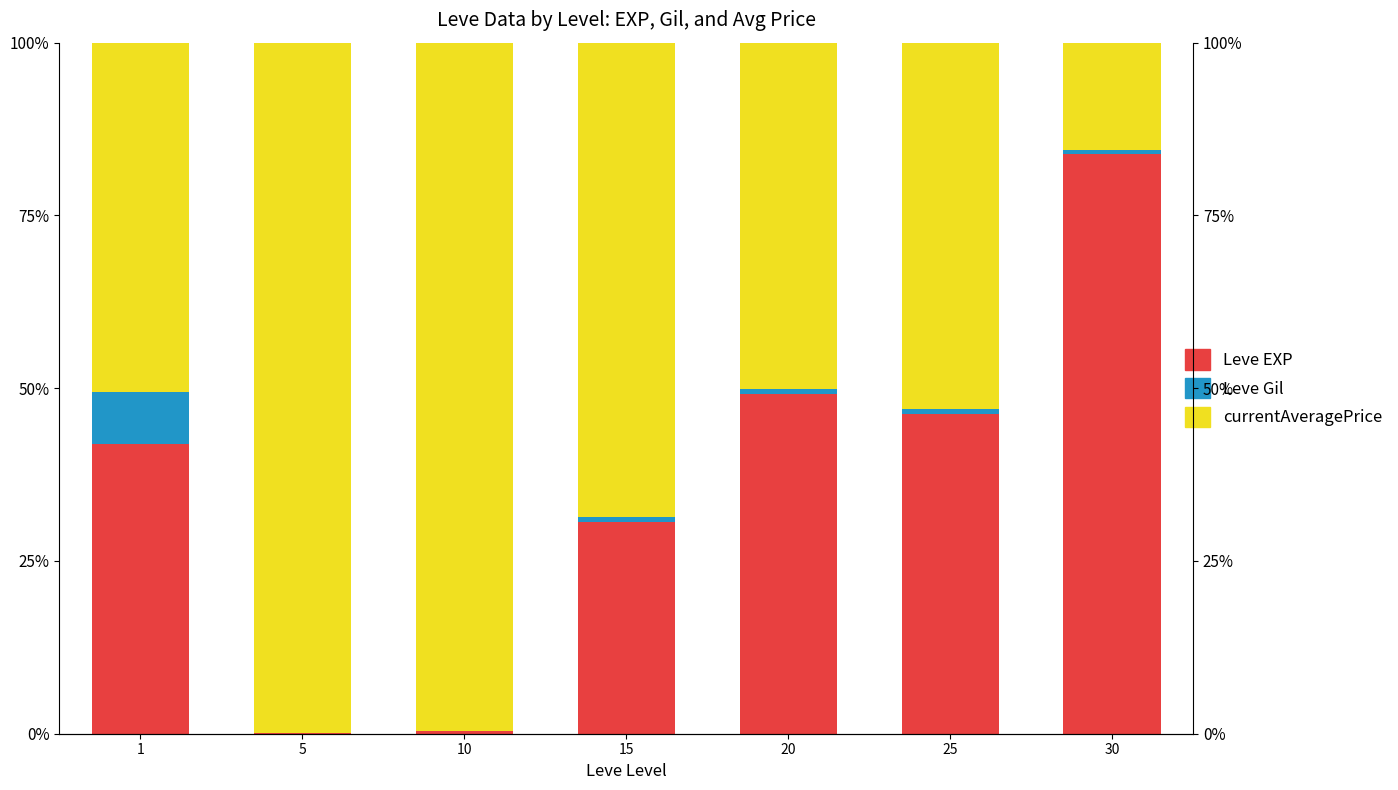

Is it true that currentAveragePrice equals 88.2 at 20?

False